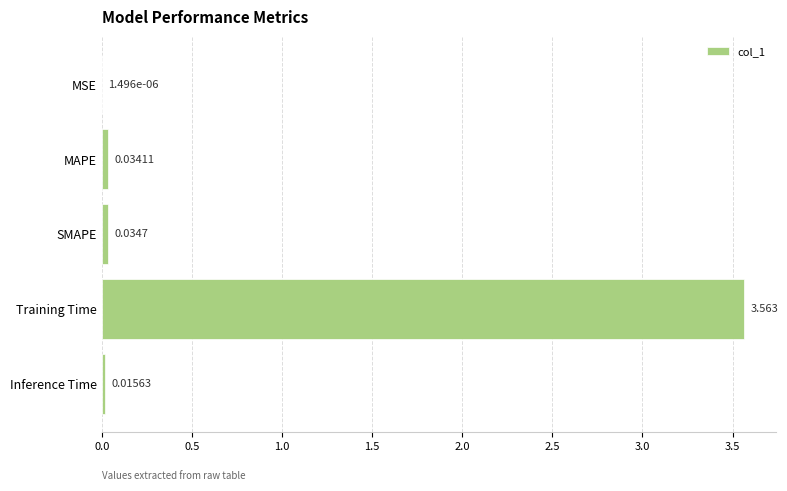

At which label is the value closest to 1?

SMAPE